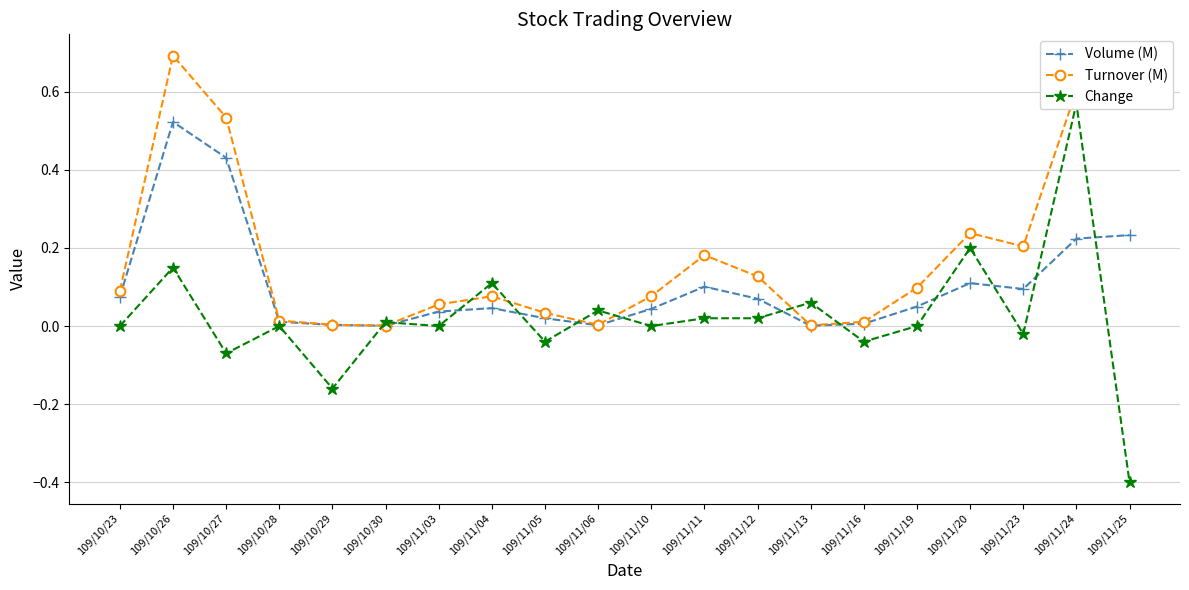

What is the label of the 18th point from the left?

109/11/23